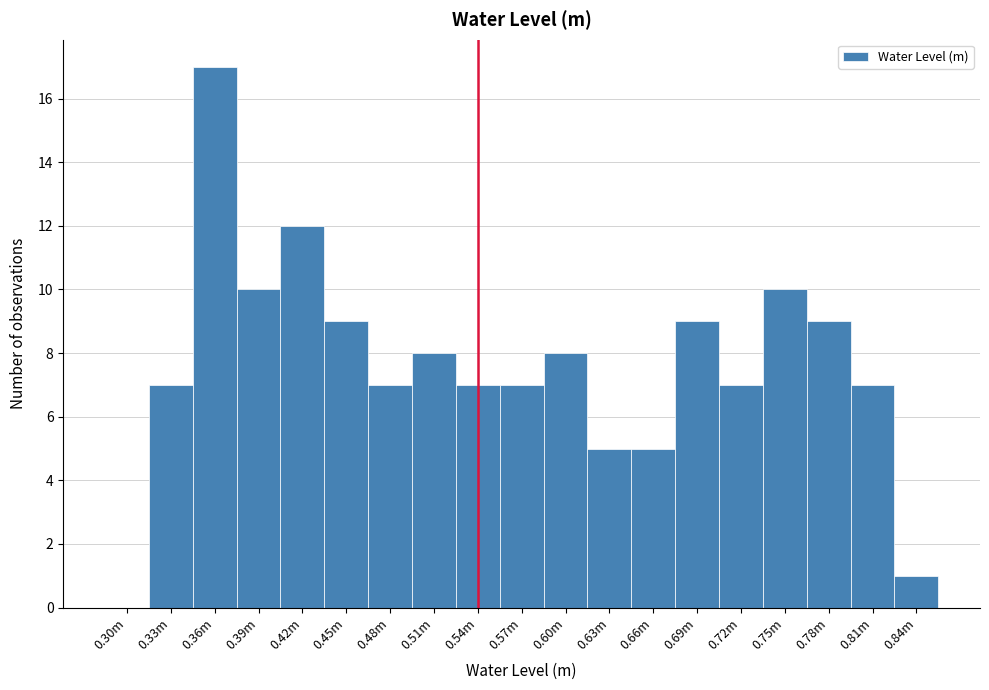

Reading left to right, transcribe all the data shown in this chart.

0.30m=0	0.33m=7	0.36m=17	0.39m=10	0.42m=12	0.45m=9	0.48m=7	0.51m=8	0.54m=7	0.57m=7	0.60m=8	0.63m=5	0.66m=5	0.69m=9	0.72m=7	0.75m=10	0.78m=9	0.81m=7	0.84m=1